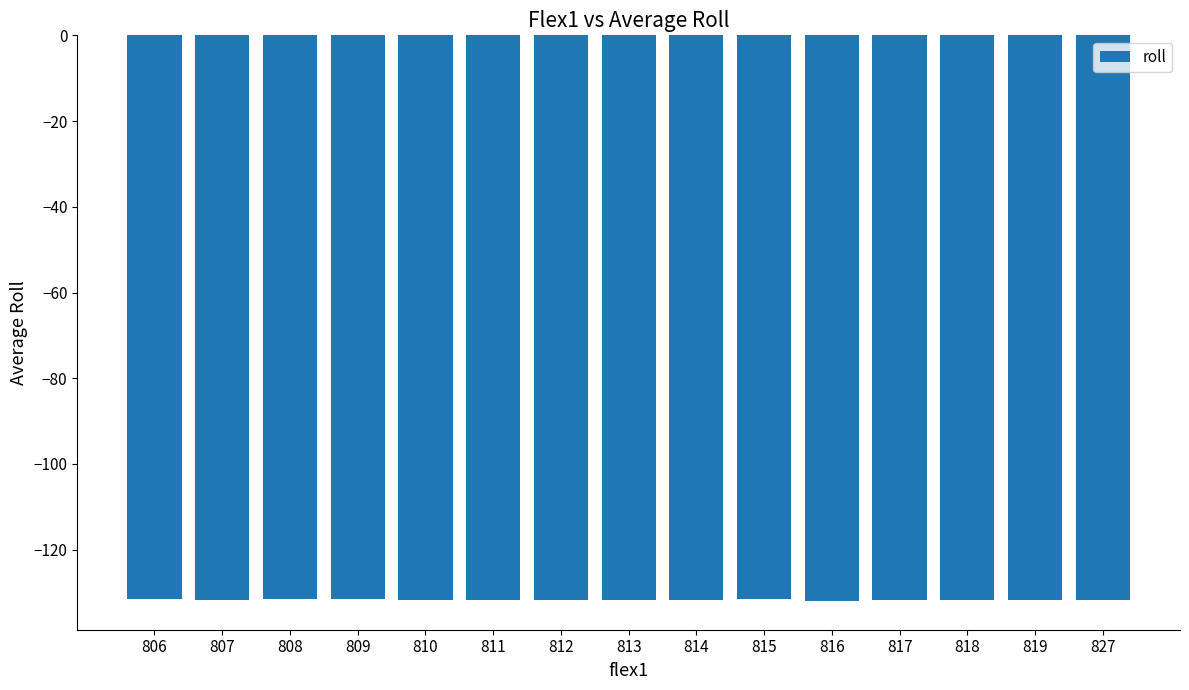

Count the number of data series in this chart.

1